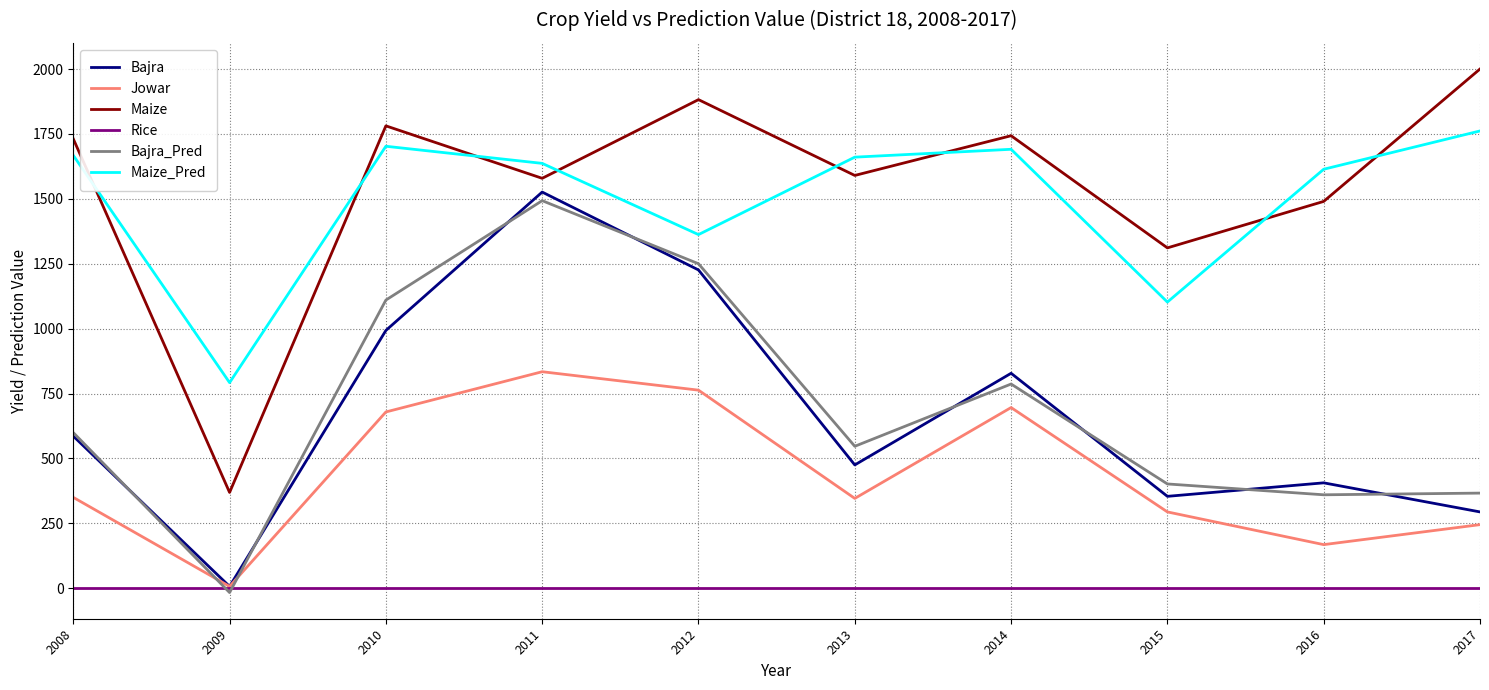

Which series has the largest total across all categories?

Maize